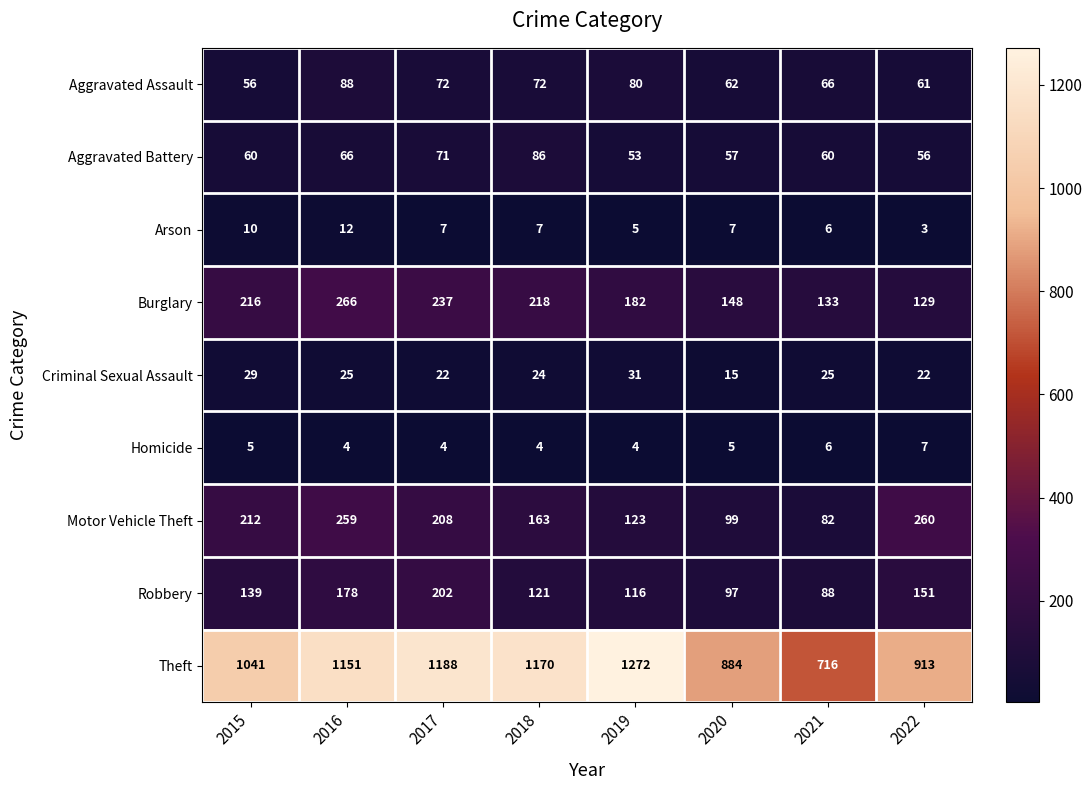

What is the total value across all series at 2021?

1182